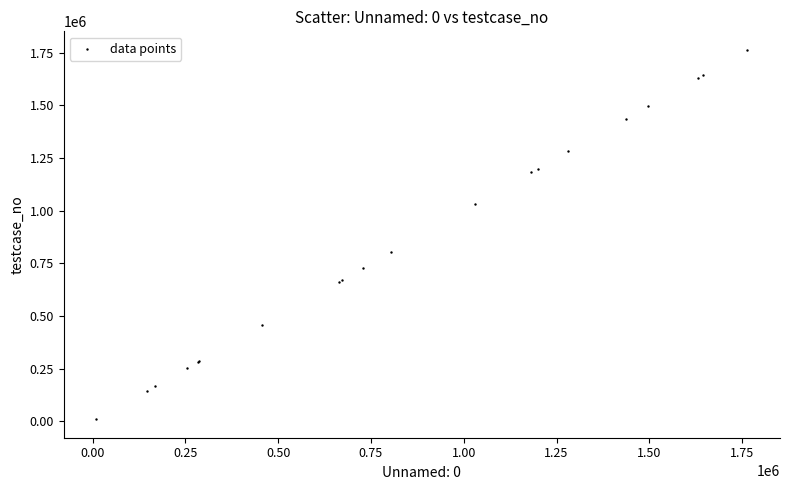

What Y value in the scatter plot is closest to 887097?

803968